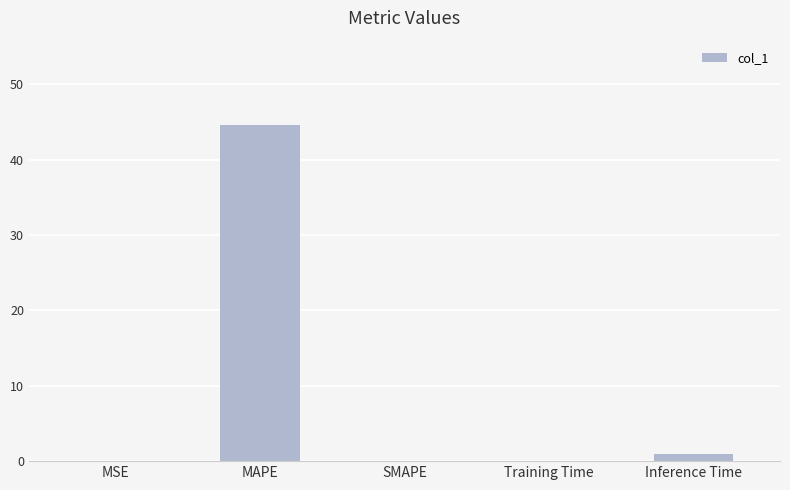

Where is the data nearest to the value 22?

Inference Time